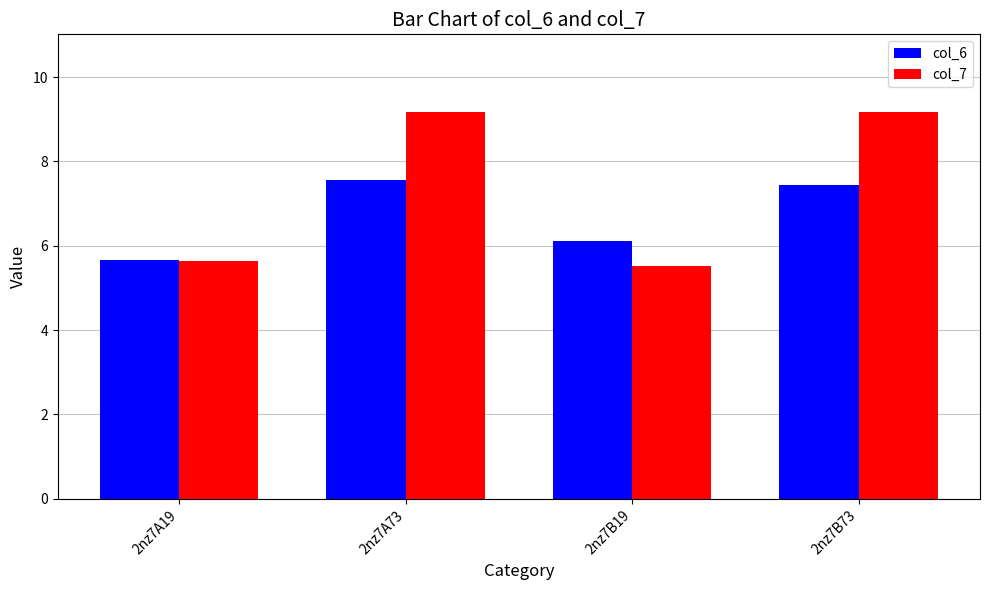

What is the approximate value of col_6 at 2nz7A19?

5.7